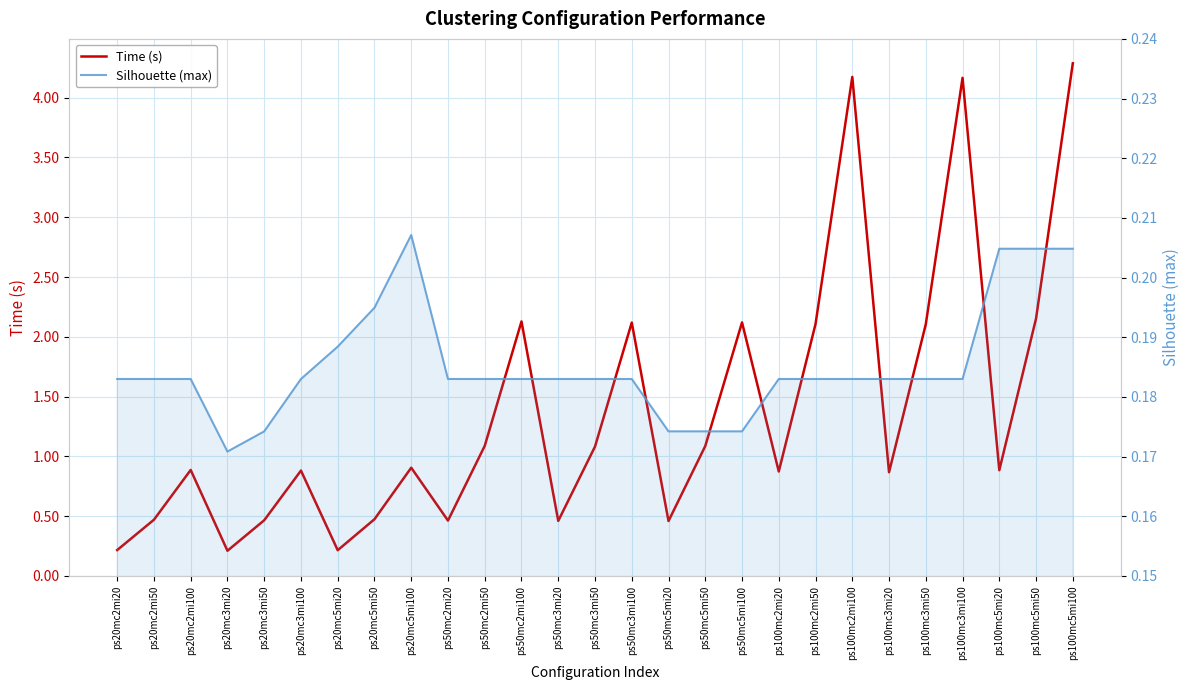

Between ps20mc2mi50 and ps100mc3mi50, which series saw the biggest shift?

Time (s)